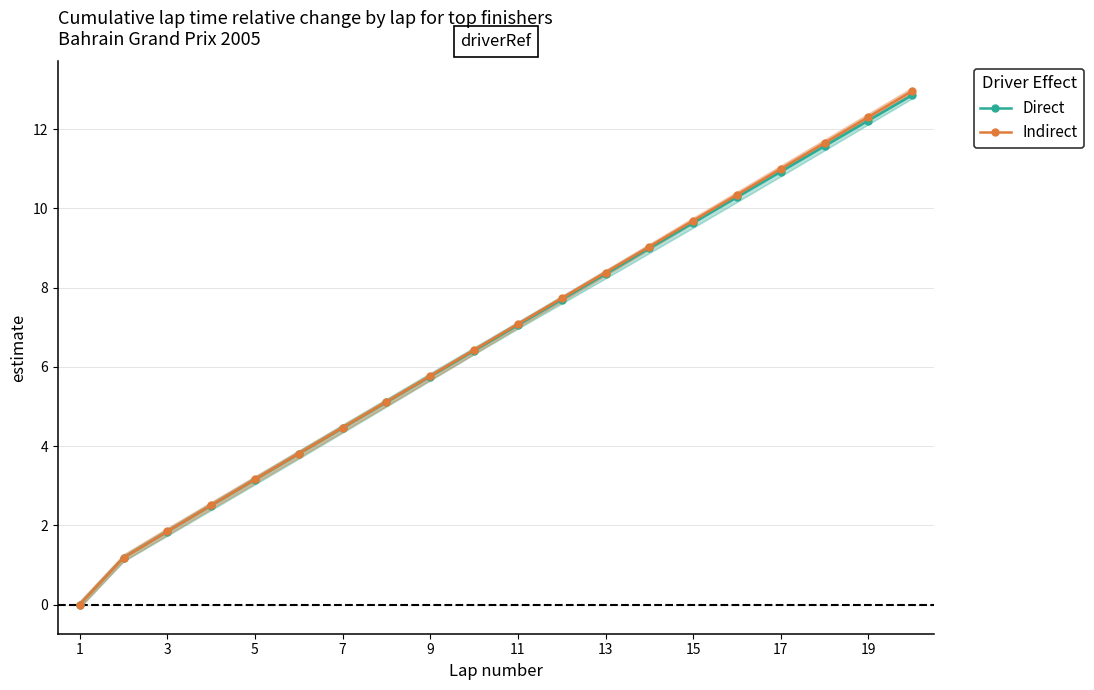

Reading left to right, extract all data points from this chart.

Direct: 0.0	1.2	1.8	2.5	3.2	3.8	4.5	5.1	5.8	6.4	7.1	7.7	8.3	9.0	9.6	10.3	10.9	11.6	12.2	12.9
Indirect: 0.0	1.2	1.8	2.5	3.2	3.8	4.5	5.1	5.8	6.4	7.1	7.7	8.4	9.0	9.7	10.3	11.0	11.7	12.3	13.0